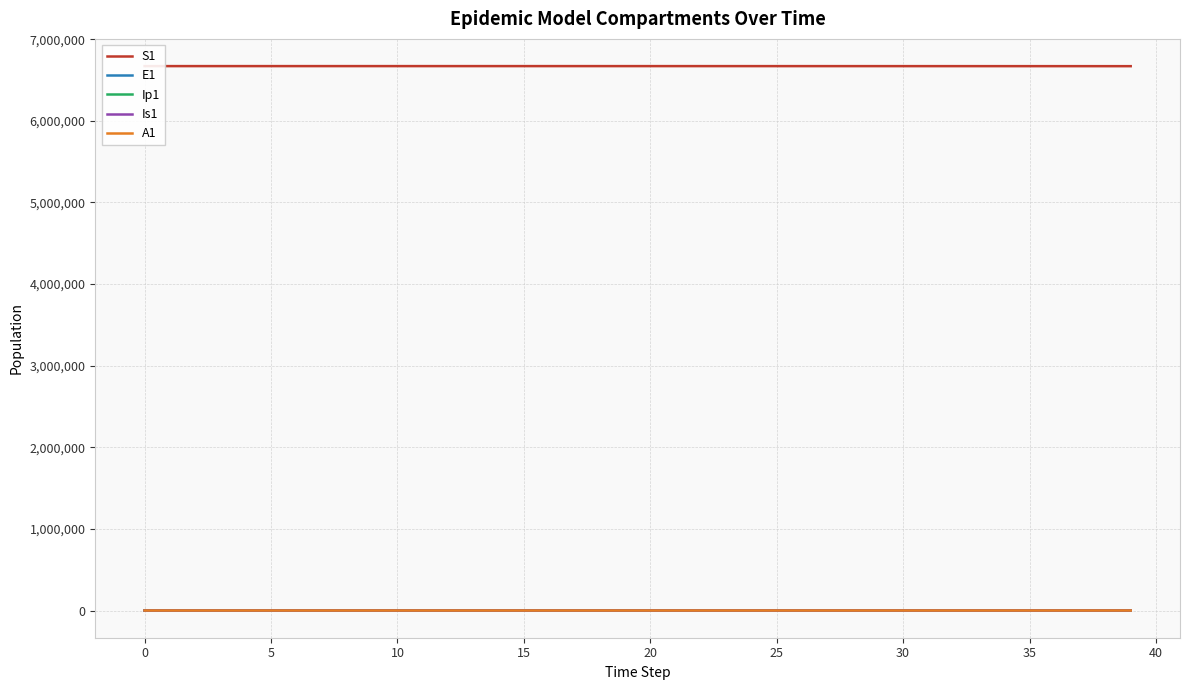

The value of Ip1 at 0 is 19.7. True or false?

False